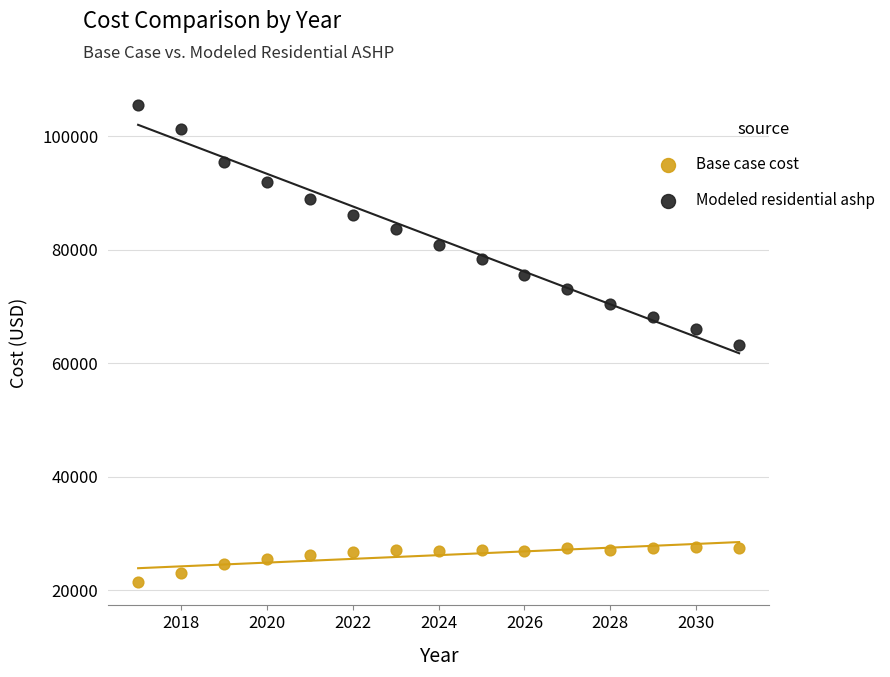

What is the X range (max minus min) for the scatter plot?

14.0